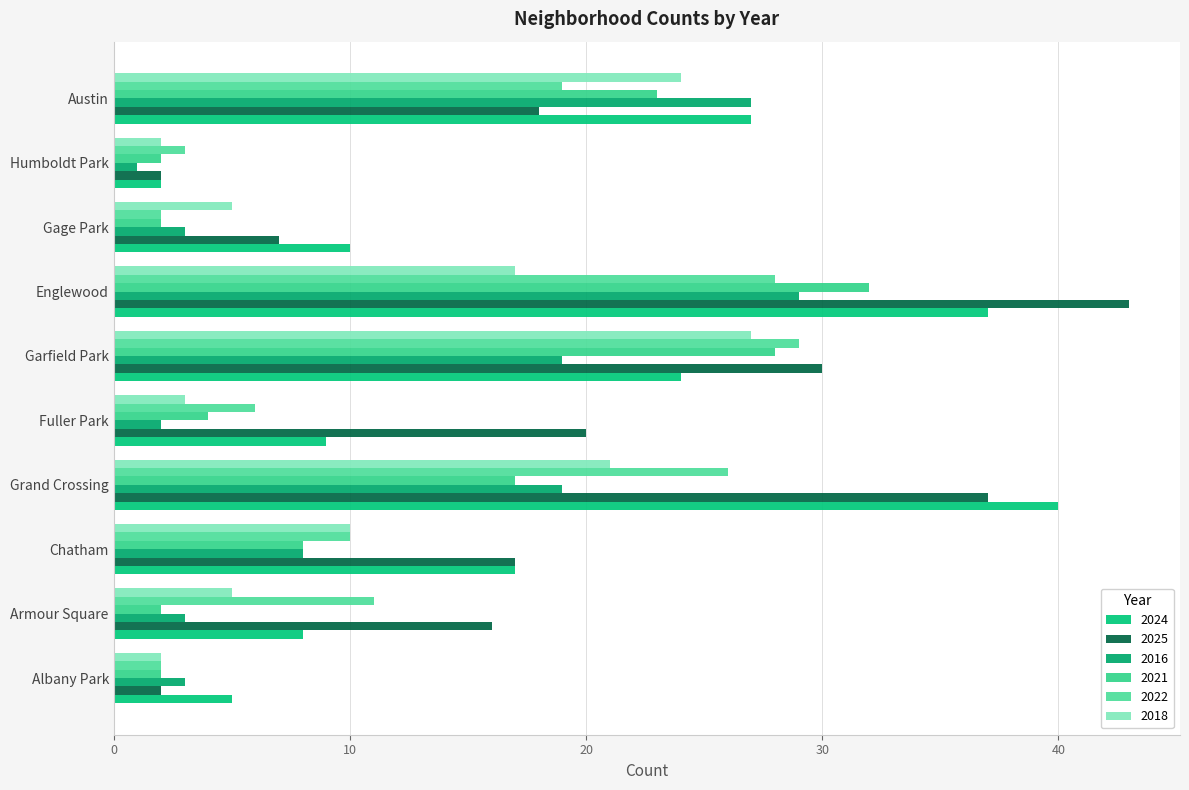

What are all the series names shown in the legend?

2024, 2025, 2016, 2021, 2022, 2018